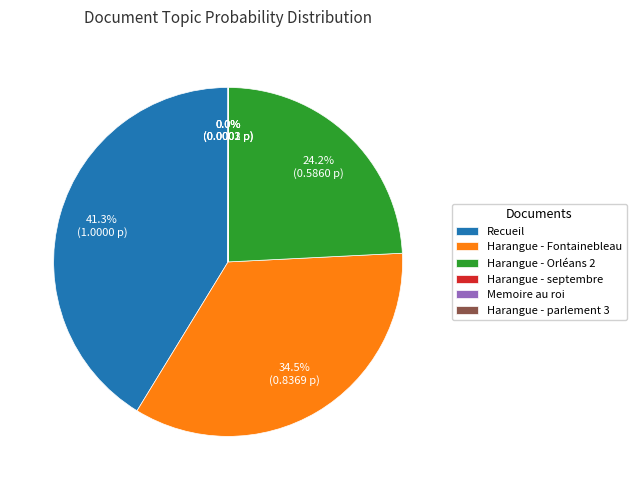

Which slice is the largest?

Recueil